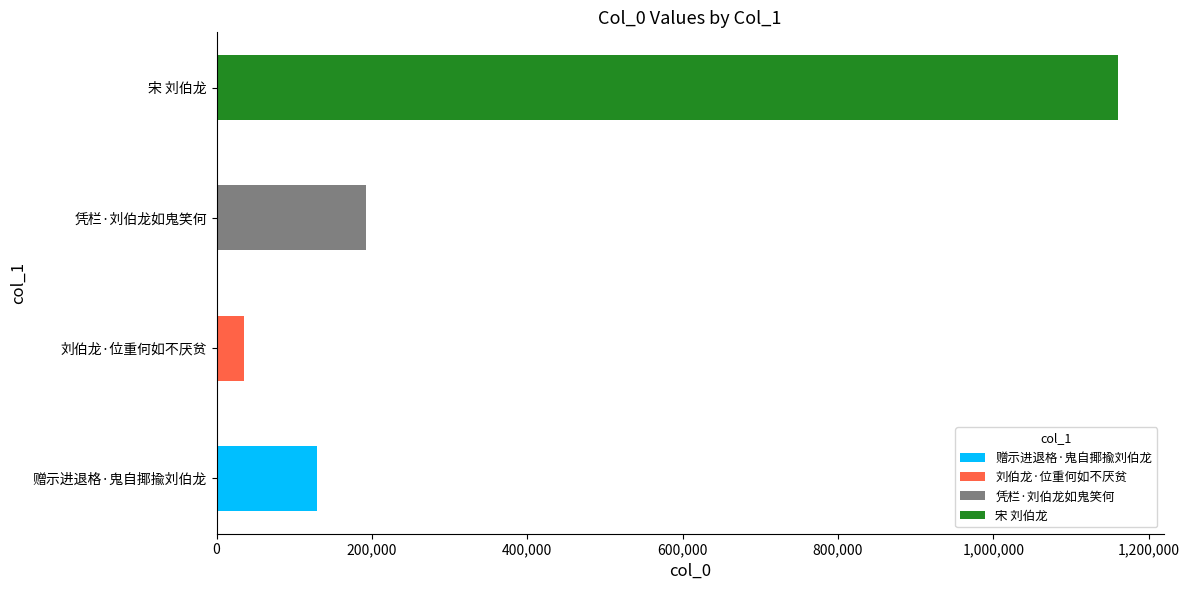

What is the ratio of the value at 宋 刘伯龙 to the value at 赠示进退格·鬼自揶揄刘伯龙?

9.0